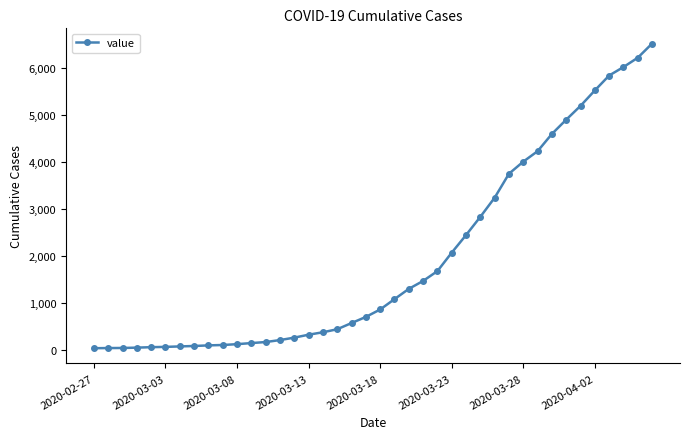

What is the difference between the maximum and minimum values?

6476